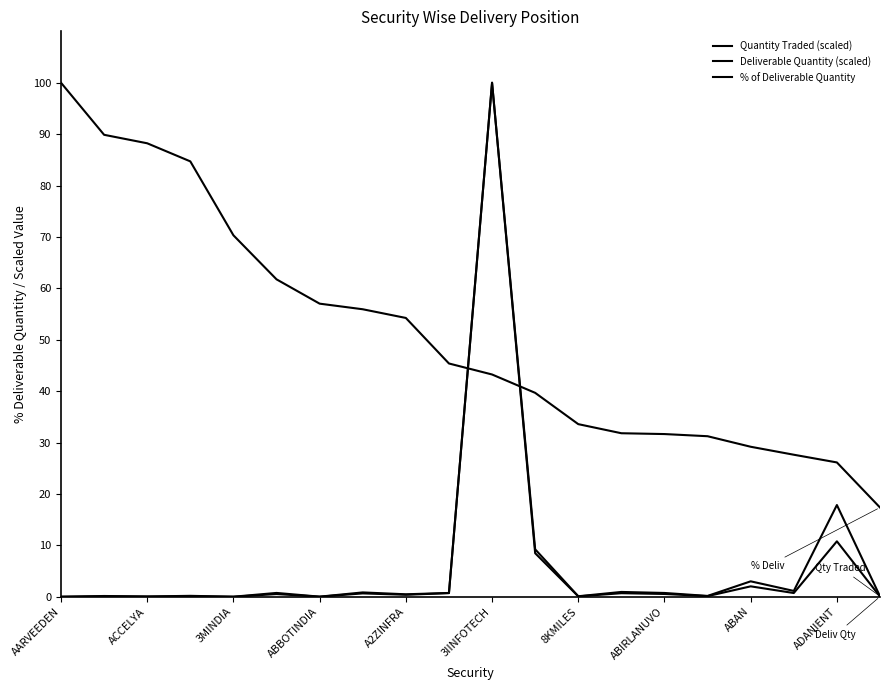

What is the difference between the second highest and second lowest values in the % of Deliverable Quantity series?

63.7